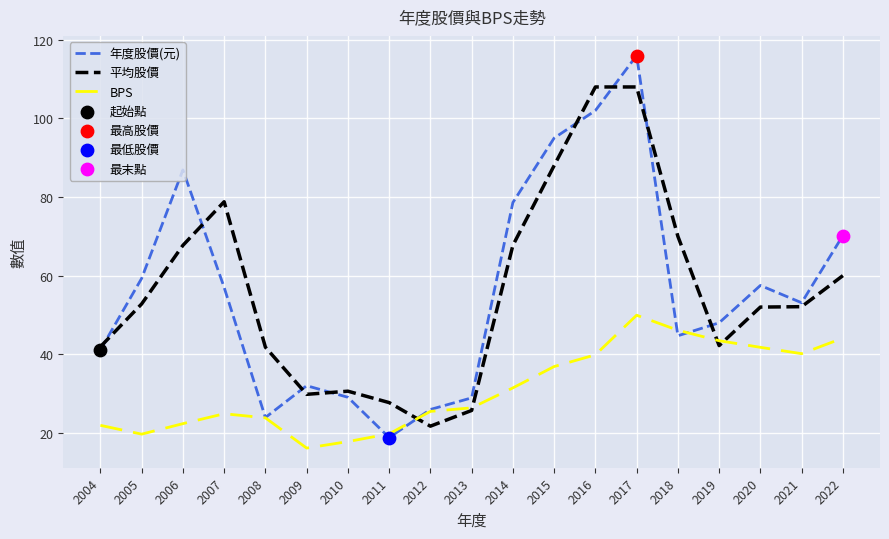

Between 2008 and 2013, which series saw the biggest shift?

平均股價